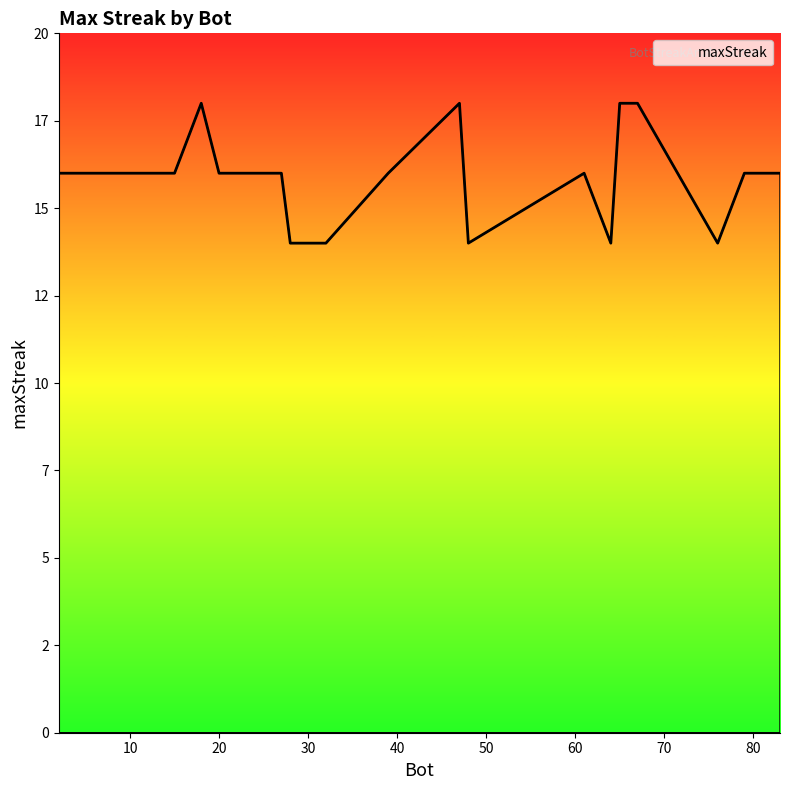

Which label corresponds to the smallest value in the chart?

76